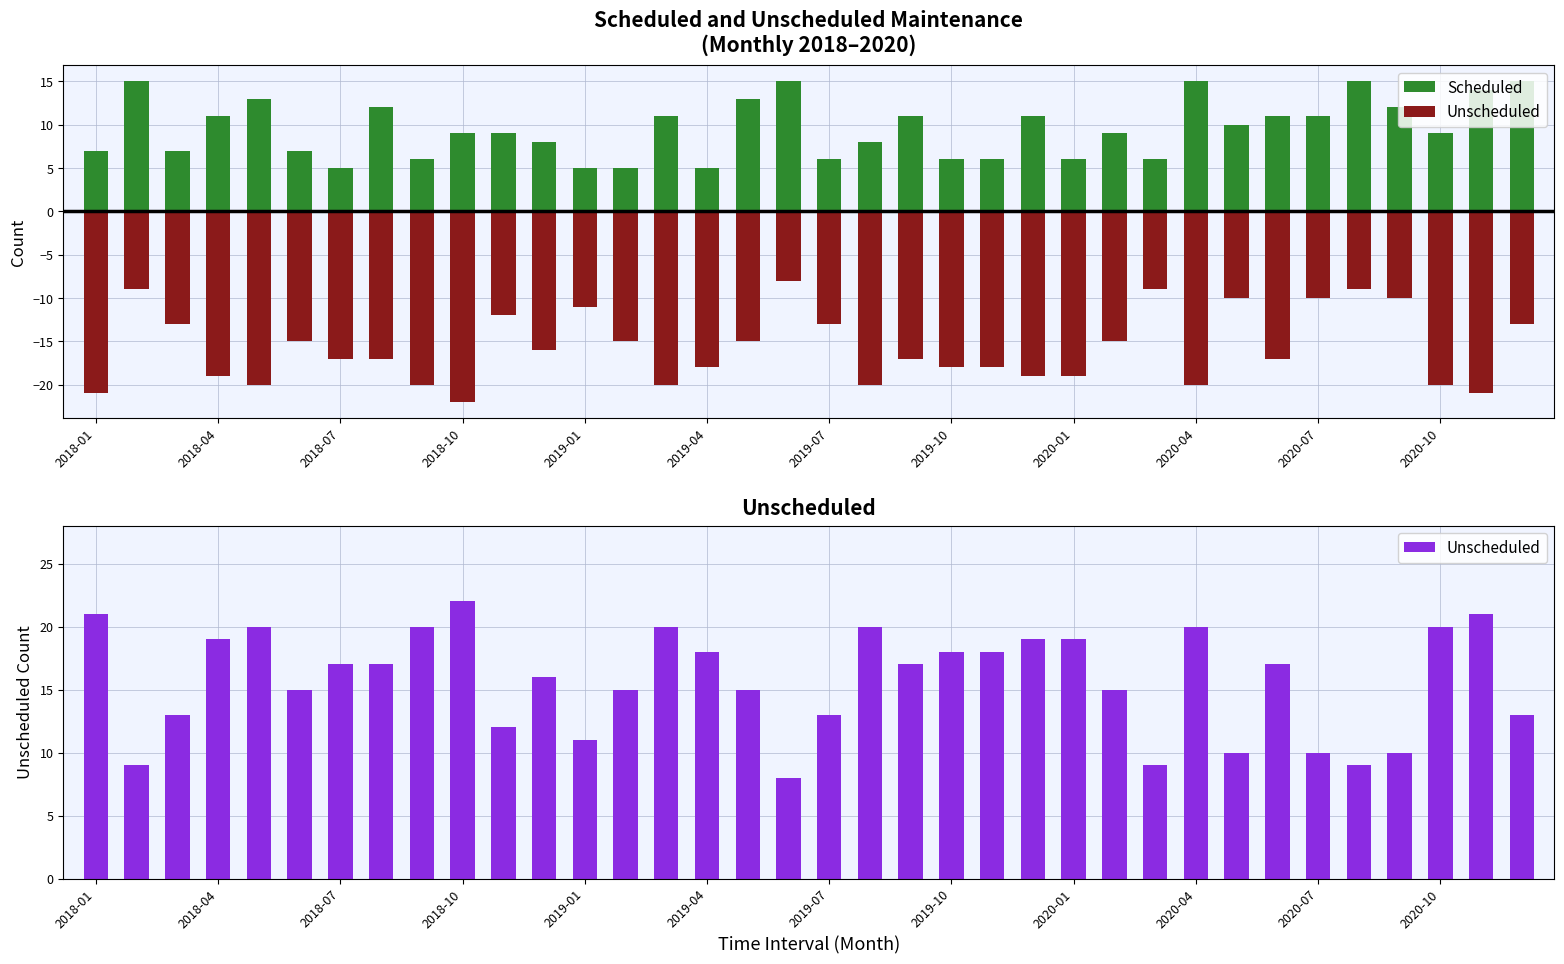

Between 16 and 30, which series saw the biggest shift?

Unscheduled